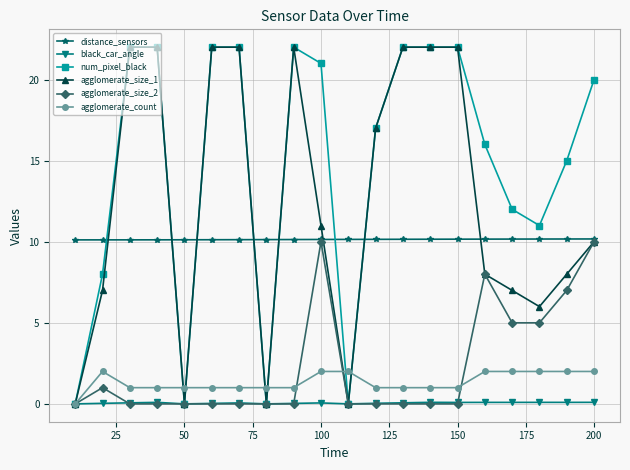

What is the minimum value for distance_sensors?

10.1